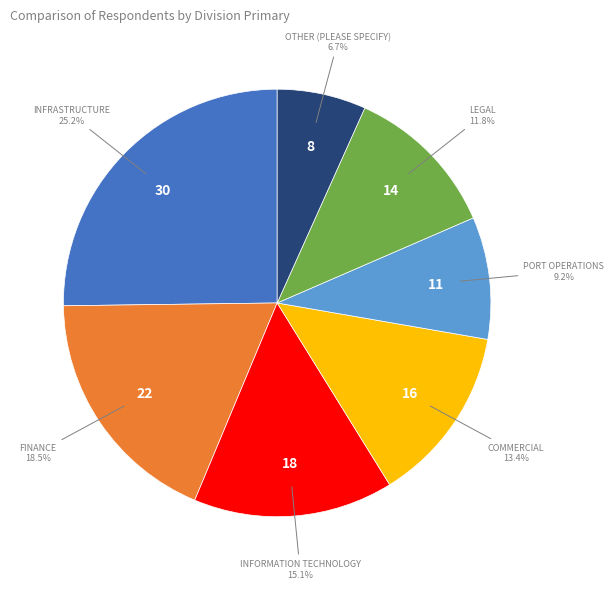

Is there a majority slice in this chart?

No